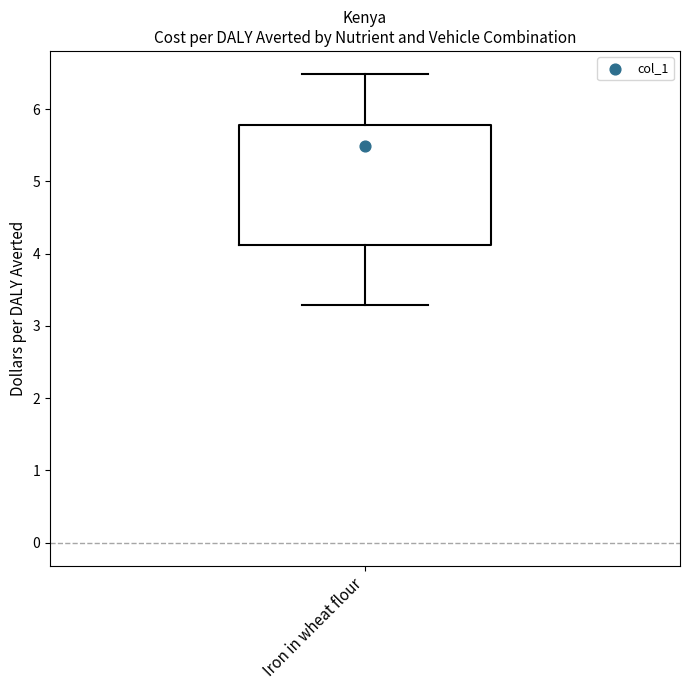

Transcribe this box plot: give where the median line is, the range the box spans, and where the two whiskers end, as read against the y-axis. The values are not printed on the chart, so give them approximately, as read against the axis.

median 5.5, box 4.1 to 5.8, whiskers 3.3 to 6.5